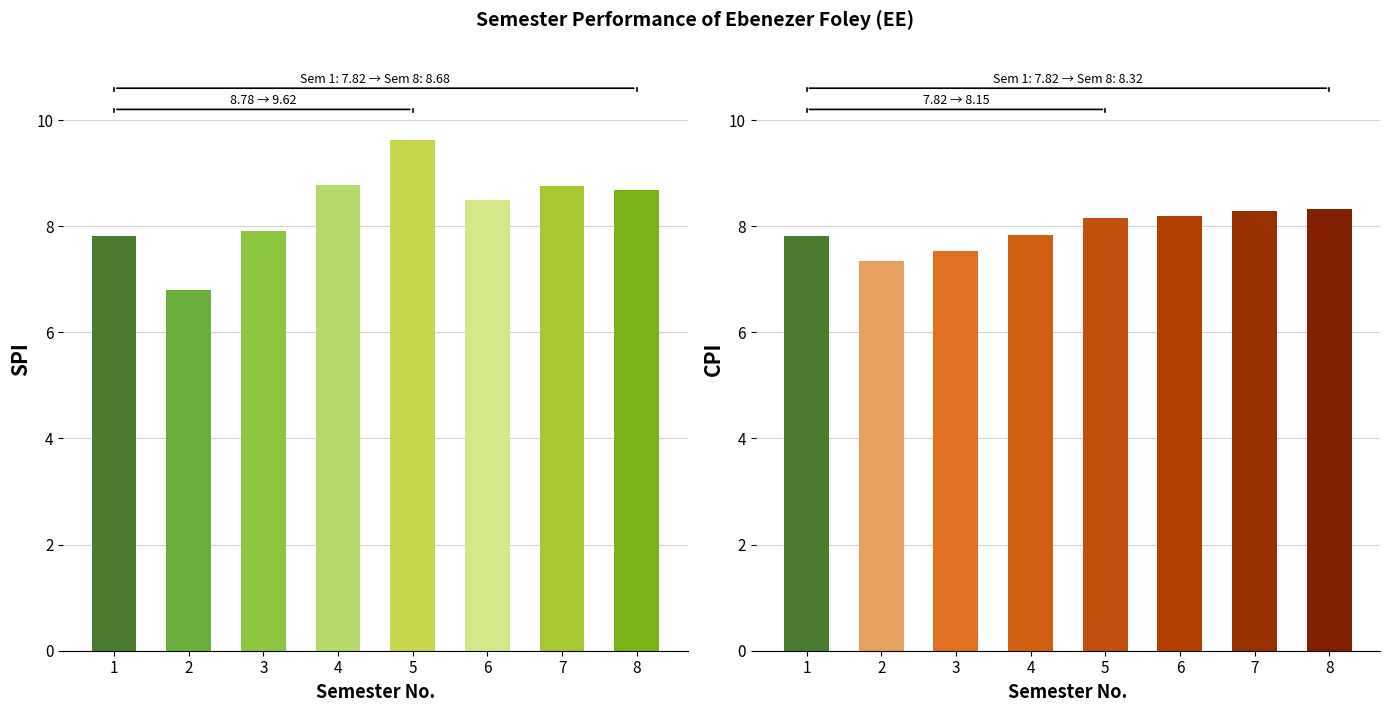

Where does the SPI series first go above 8?

4